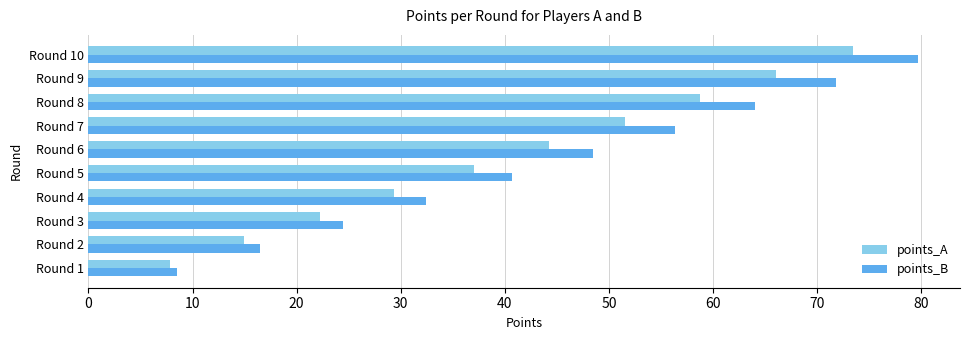

What is the average value of the points_A series?

40.5